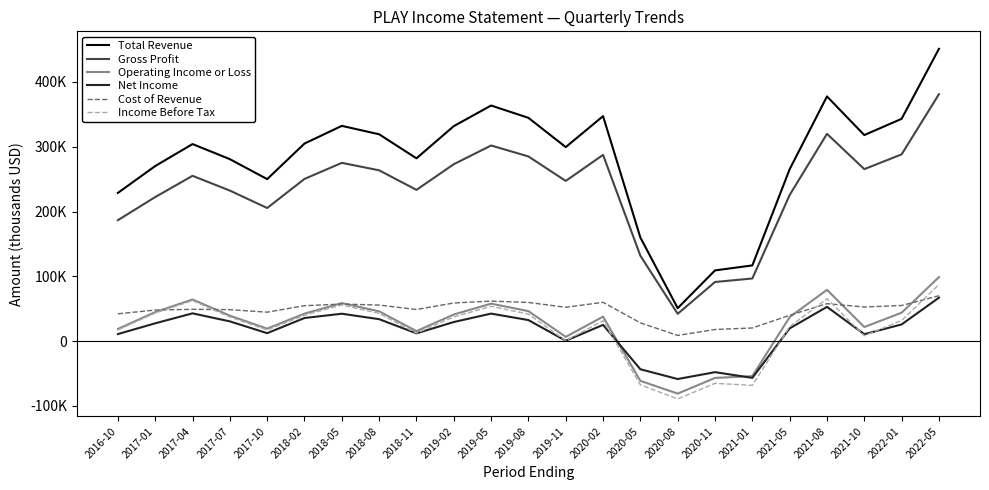

What is the smallest value displayed?

-89300